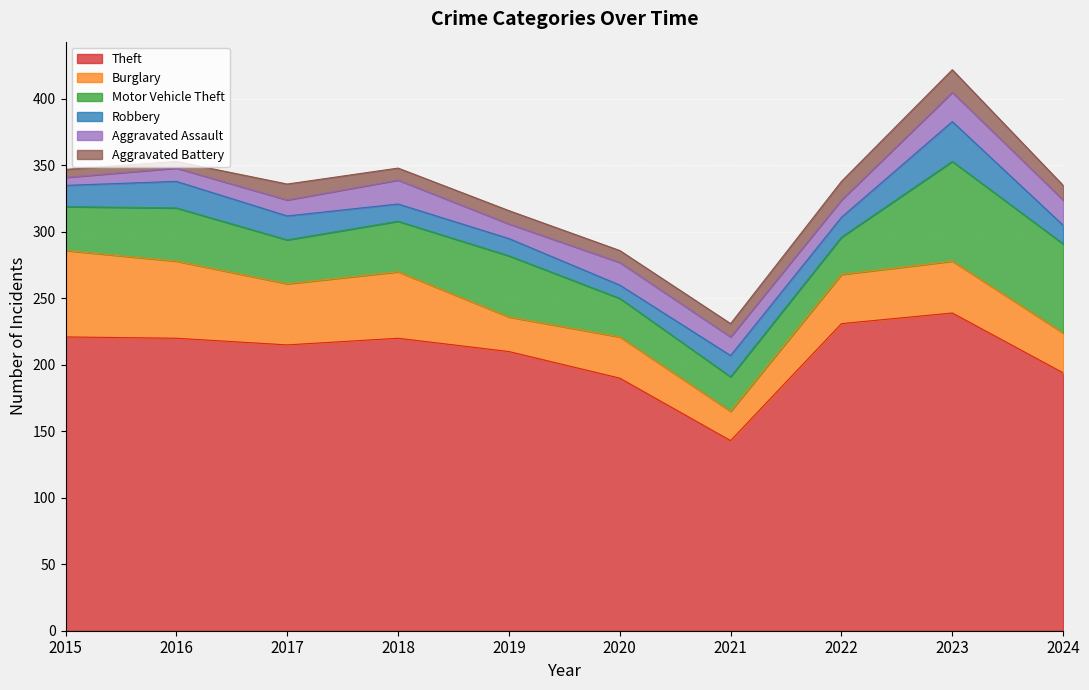

Does the chart display data point markers on the line(s)?

No